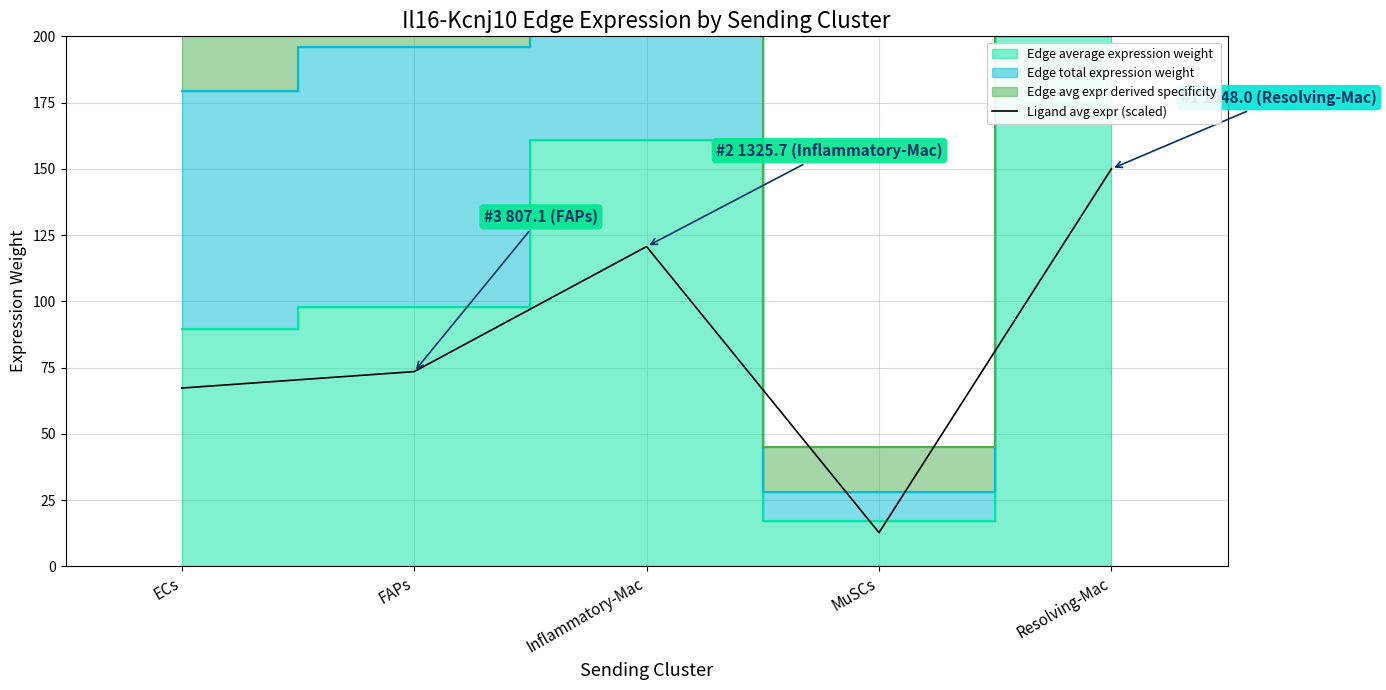

At which category does the data reach its first local peak?

Inflammatory-Mac